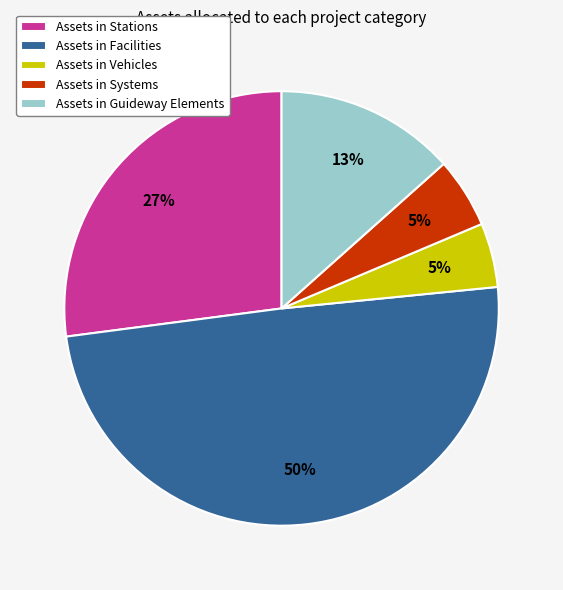

Does any single category account for the majority?

No